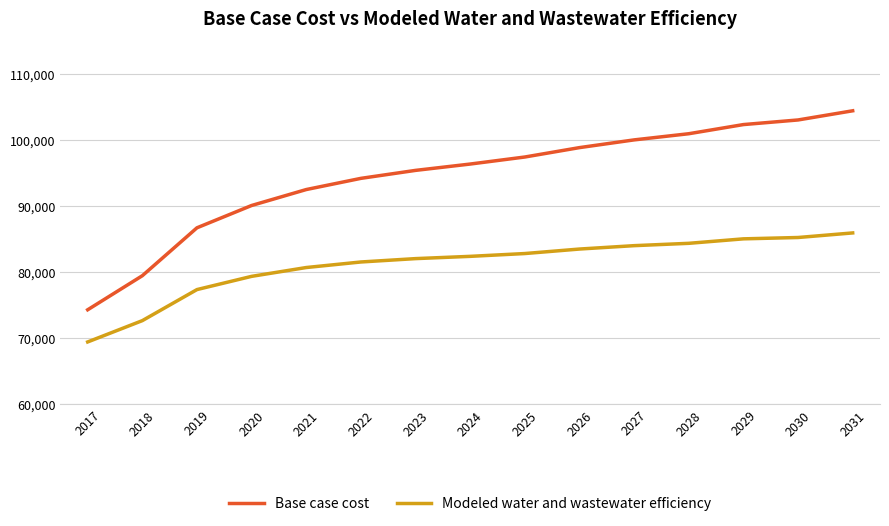

What is the total value across all series at 2017?

143690.4